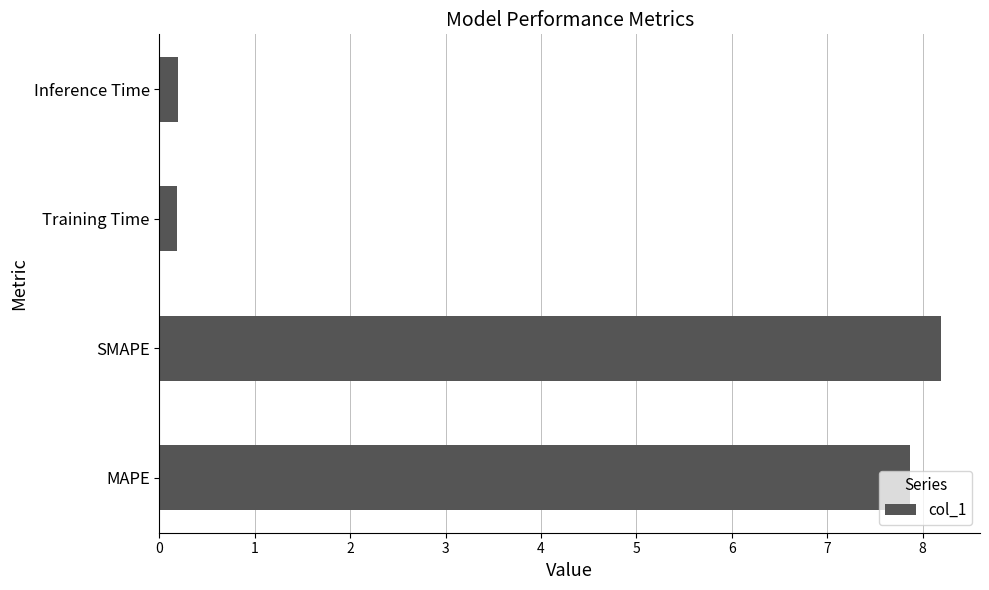

What is the approximate value at SMAPE?

8.2